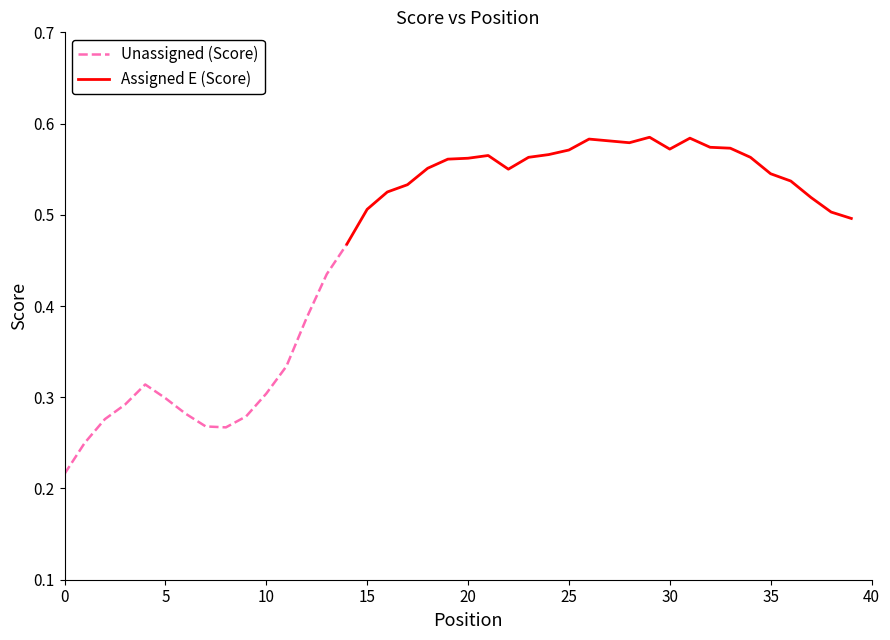

What is the smallest value displayed?

0.2